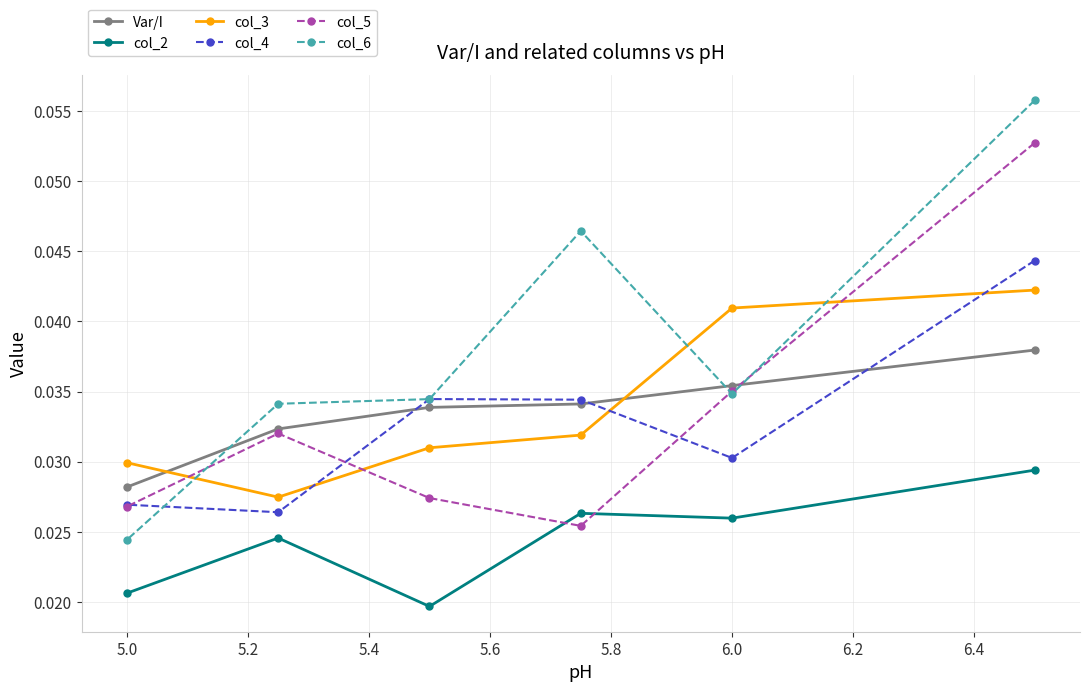

List the series in order of their peak value, highest first.

col_6, col_5, col_4, col_3, Var/I, col_2